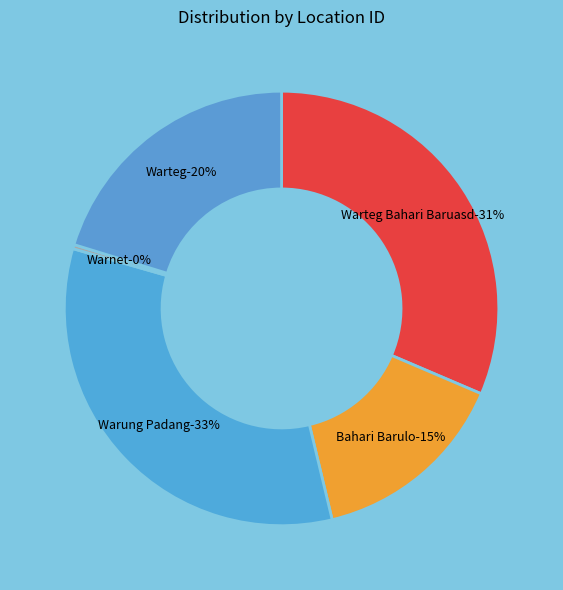

To the nearest percent, what is the difference between the largest and smallest slice percentages?

33%